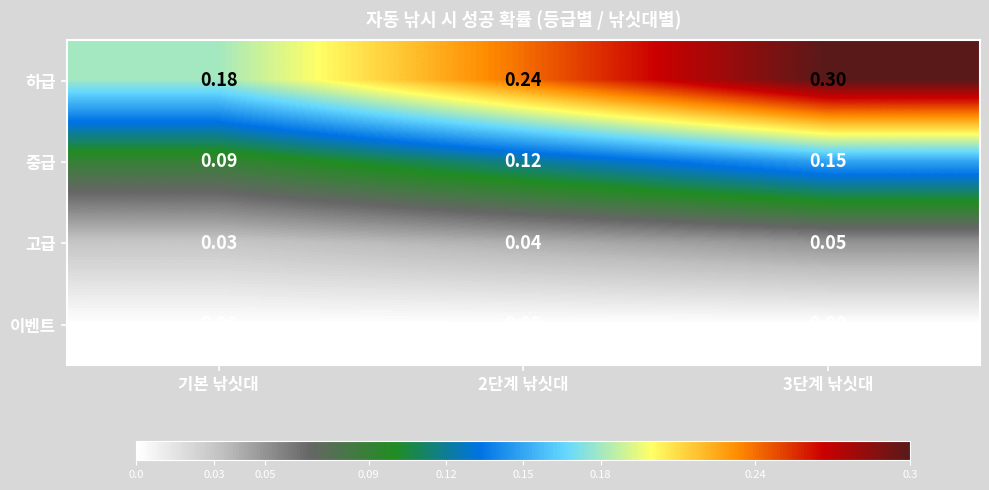

At 3단계 낚싯대, list the series in order from smallest to largest.

이벤트, 고급, 중급, 하급